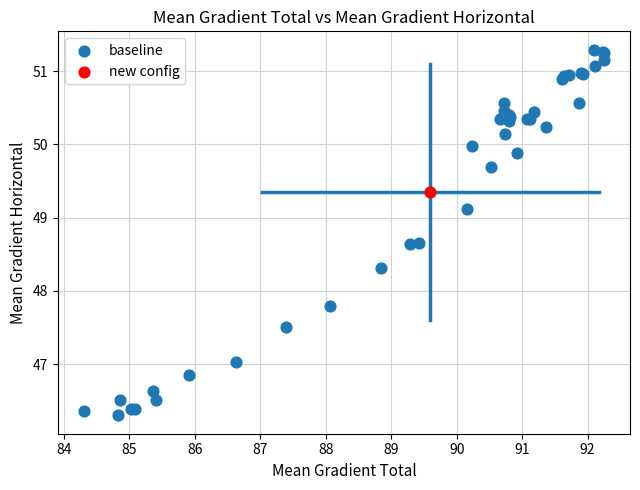

What are all the series names shown in the legend?

baseline, new config